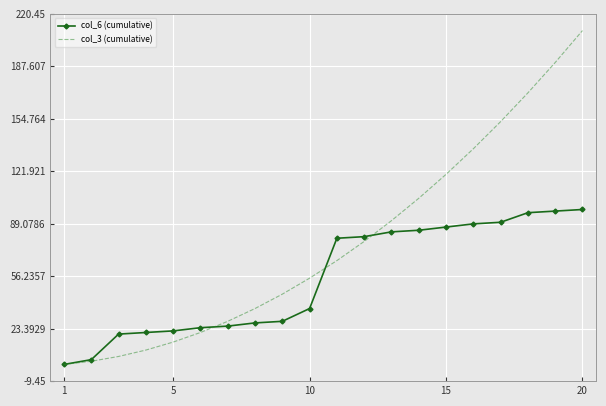

Reading left to right, extract all data points from this chart.

col_6 (cumulative): 1	4	20	21	22	24	25	27	28	36	80	81	84	85	87	89	90	96	97	98
col_3 (cumulative): 1	3	6	10	15	21	28	36	45	55	66	78	91	105	120	136	153	171	190	210